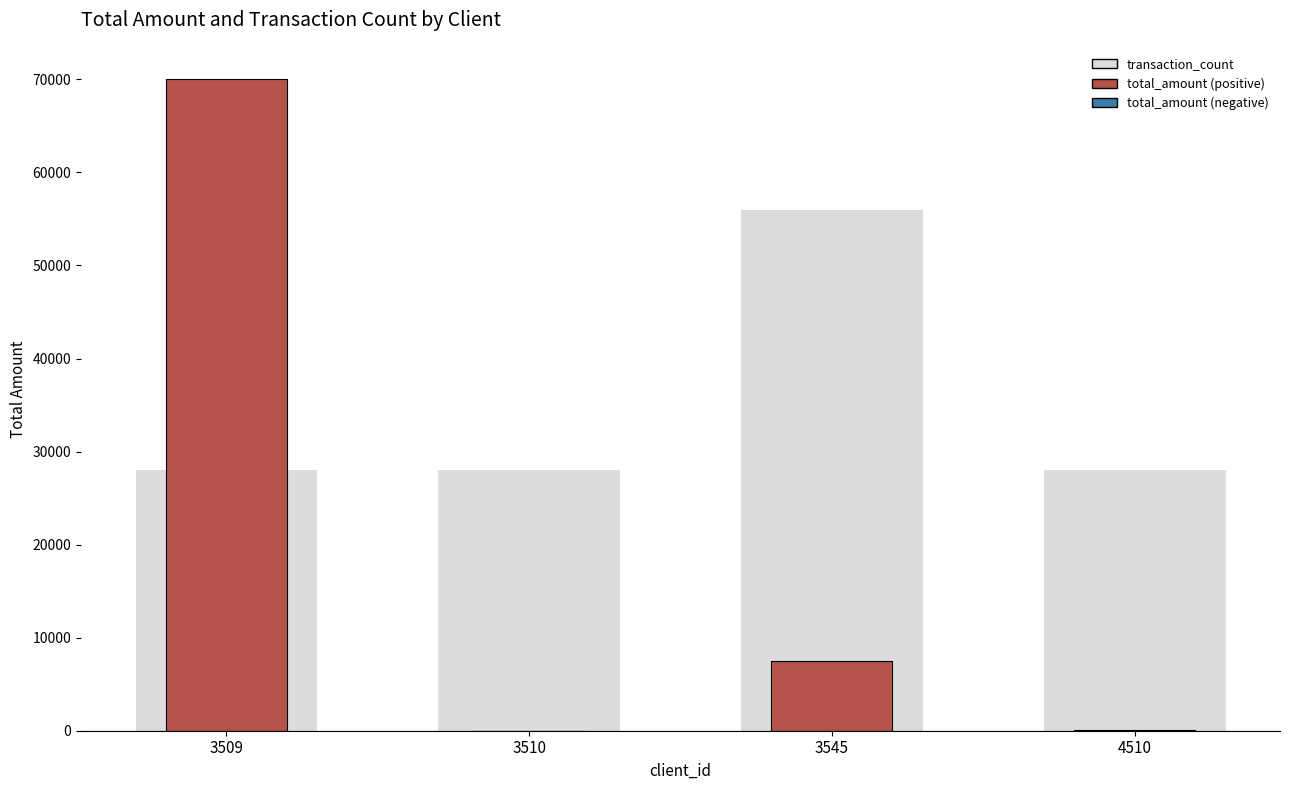

At which label does total_amount reach its peak?

3509